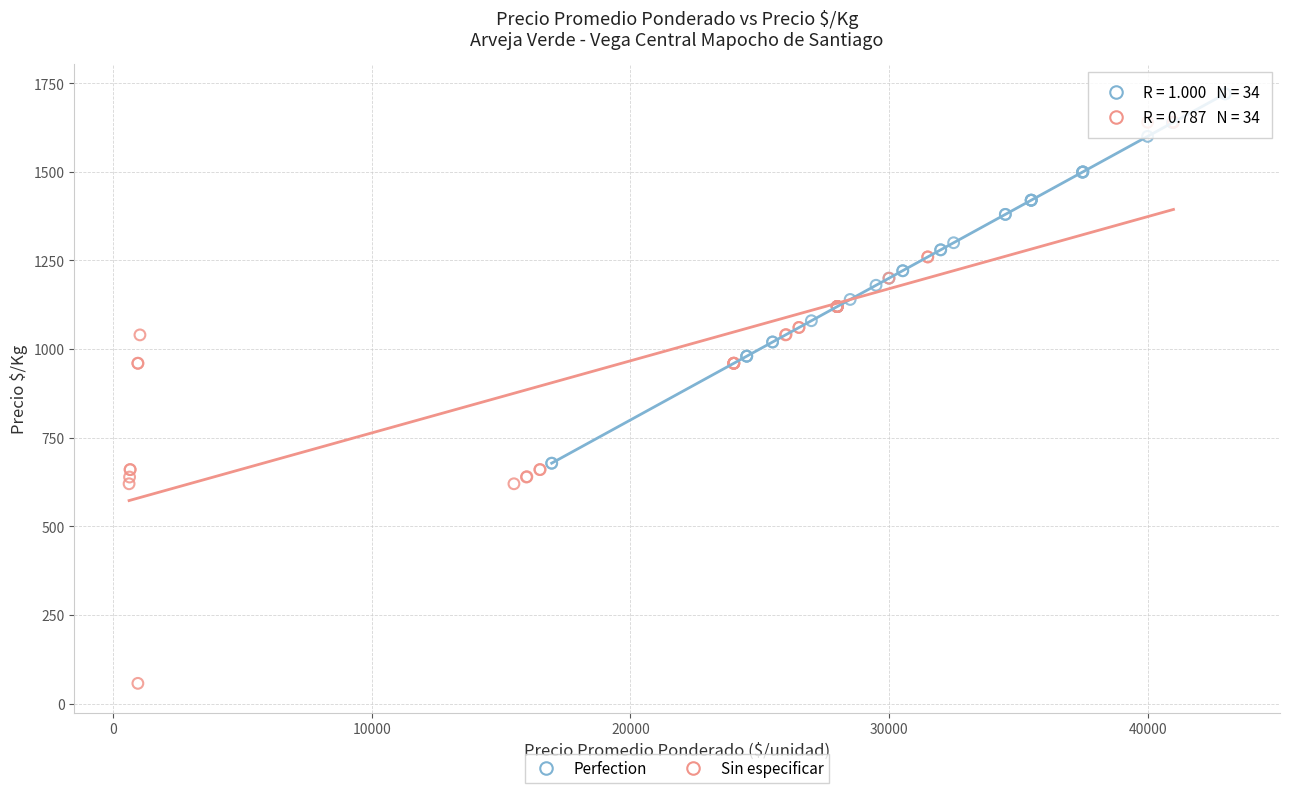

Which series has the widest spread of Y values?

Sin especificar